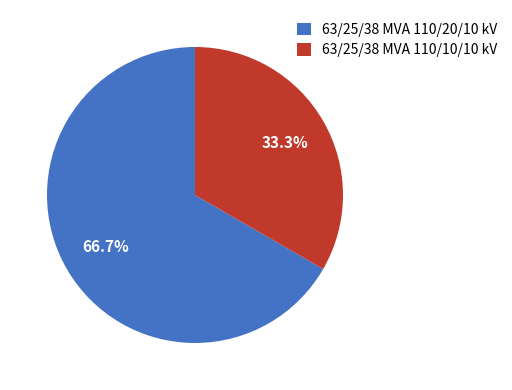

To the nearest percent, what is the difference between the largest and smallest slice percentages?

33%